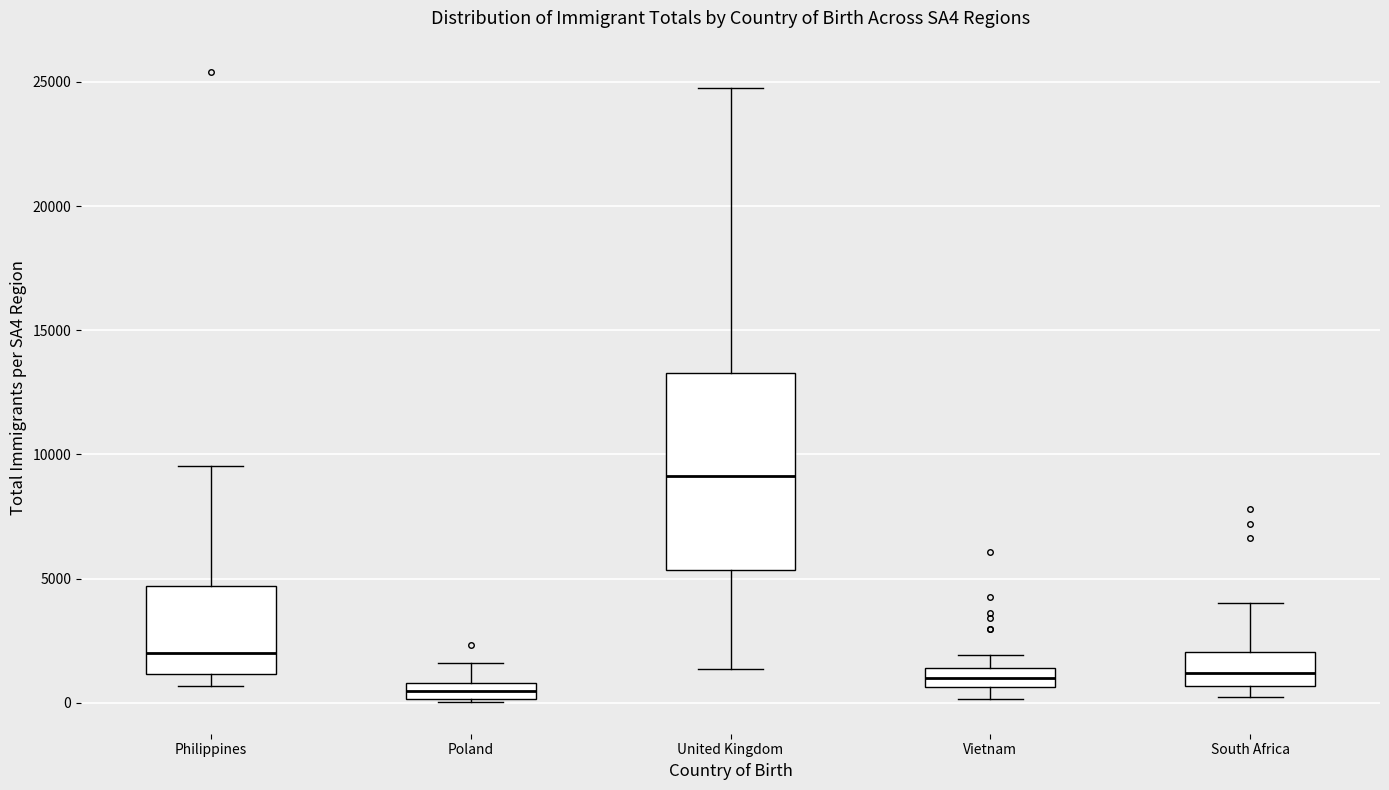

Which box has the lowest median line?

Poland